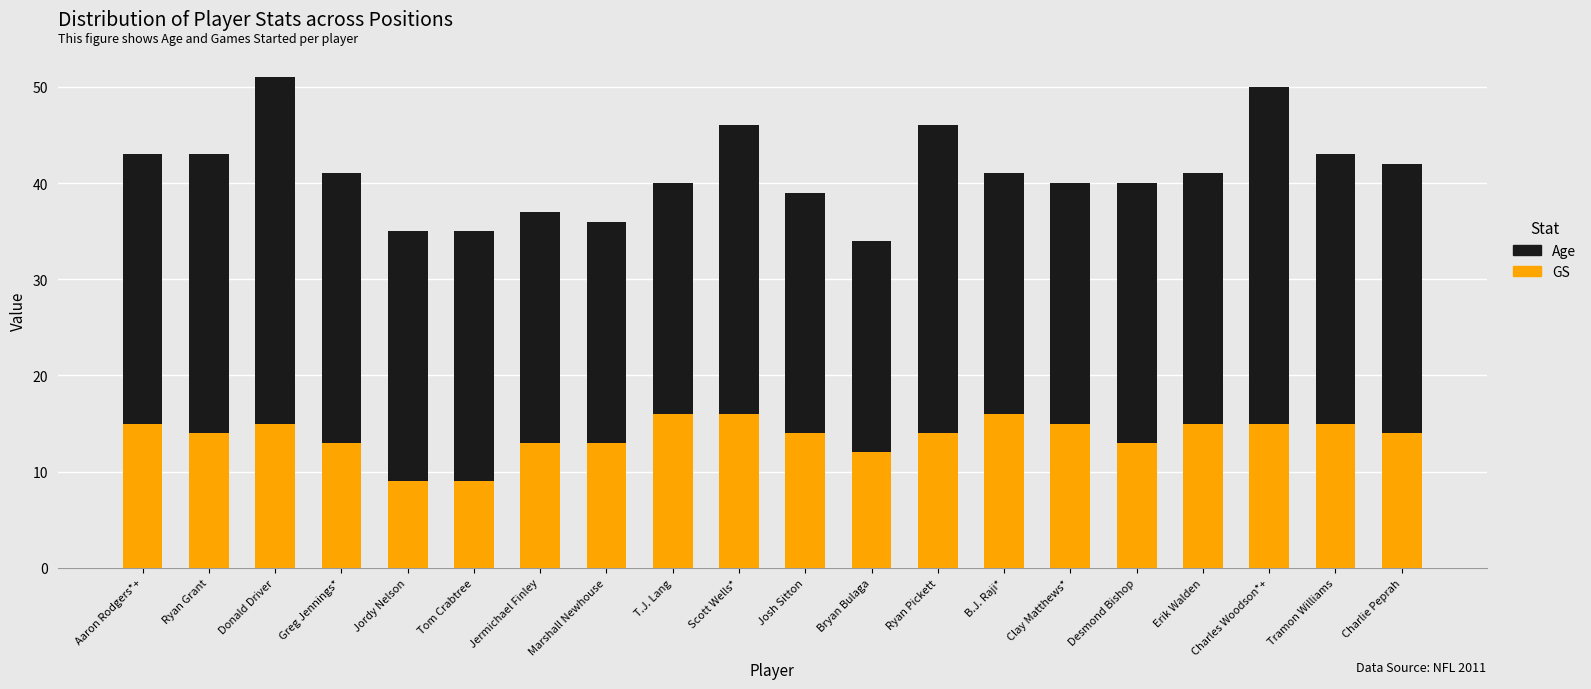

The GS series shows 15 at Clay Matthews*. True or false?

True